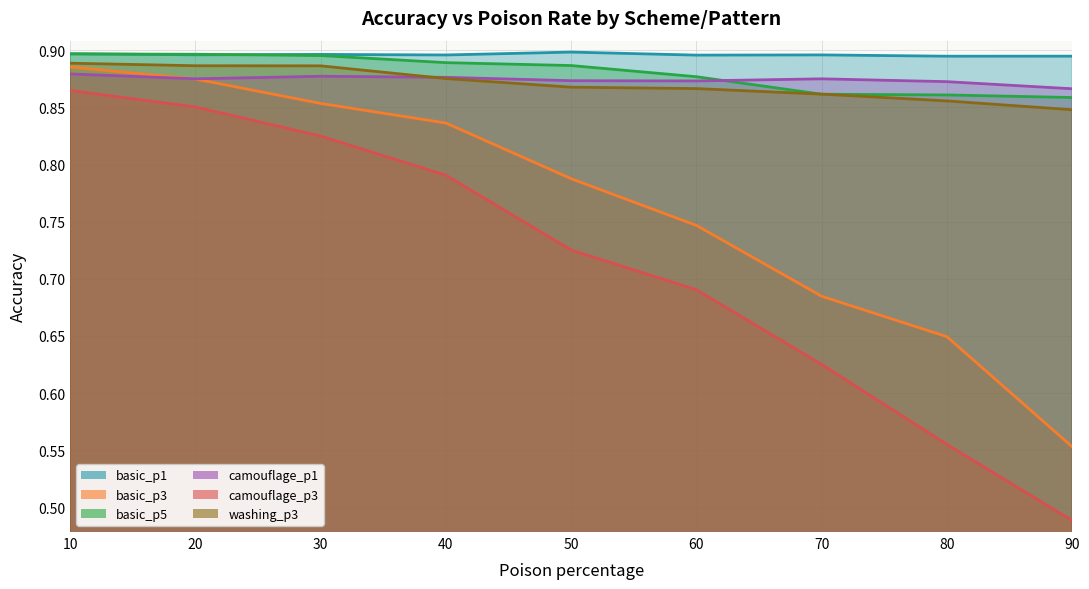

Reading right to left, extract all data points from this chart.

basic_p1: 90=0.9	80=0.9	70=0.9	60=0.9	50=0.9	40=0.9	30=0.9	20=0.9	10=0.9
basic_p3: 90=0.6	80=0.6	70=0.7	60=0.7	50=0.8	40=0.8	30=0.9	20=0.9	10=0.9
basic_p5: 90=0.9	80=0.9	70=0.9	60=0.9	50=0.9	40=0.9	30=0.9	20=0.9	10=0.9
camouflage_p1: 90=0.9	80=0.9	70=0.9	60=0.9	50=0.9	40=0.9	30=0.9	20=0.9	10=0.9
camouflage_p3: 90=0.5	80=0.6	70=0.6	60=0.7	50=0.7	40=0.8	30=0.8	20=0.9	10=0.9
washing_p3: 90=0.8	80=0.9	70=0.9	60=0.9	50=0.9	40=0.9	30=0.9	20=0.9	10=0.9